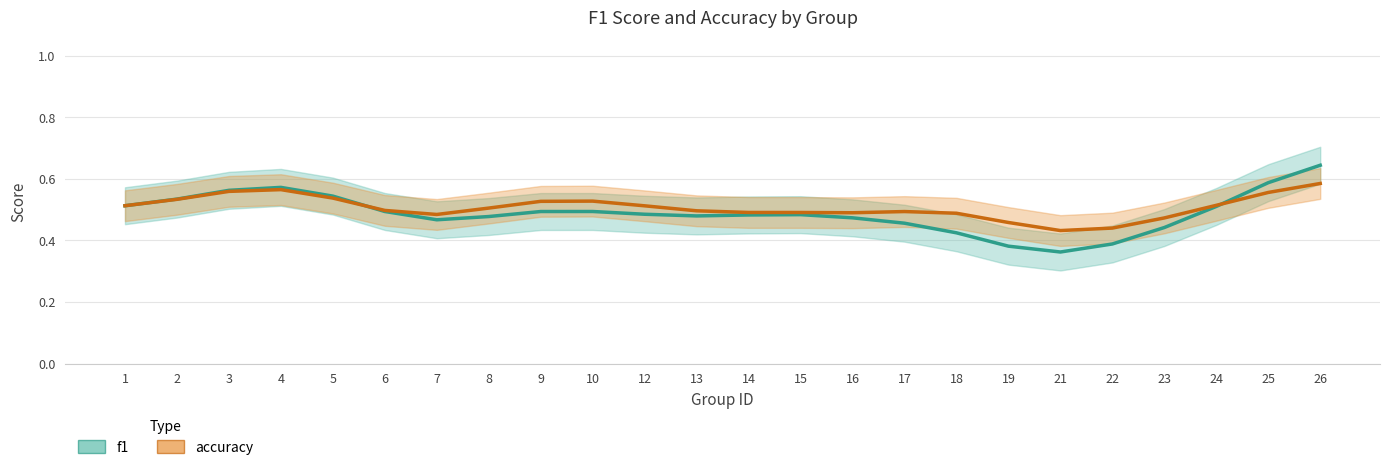

In f1, how many points are lower than both neighbors (excluding endpoints)?

3